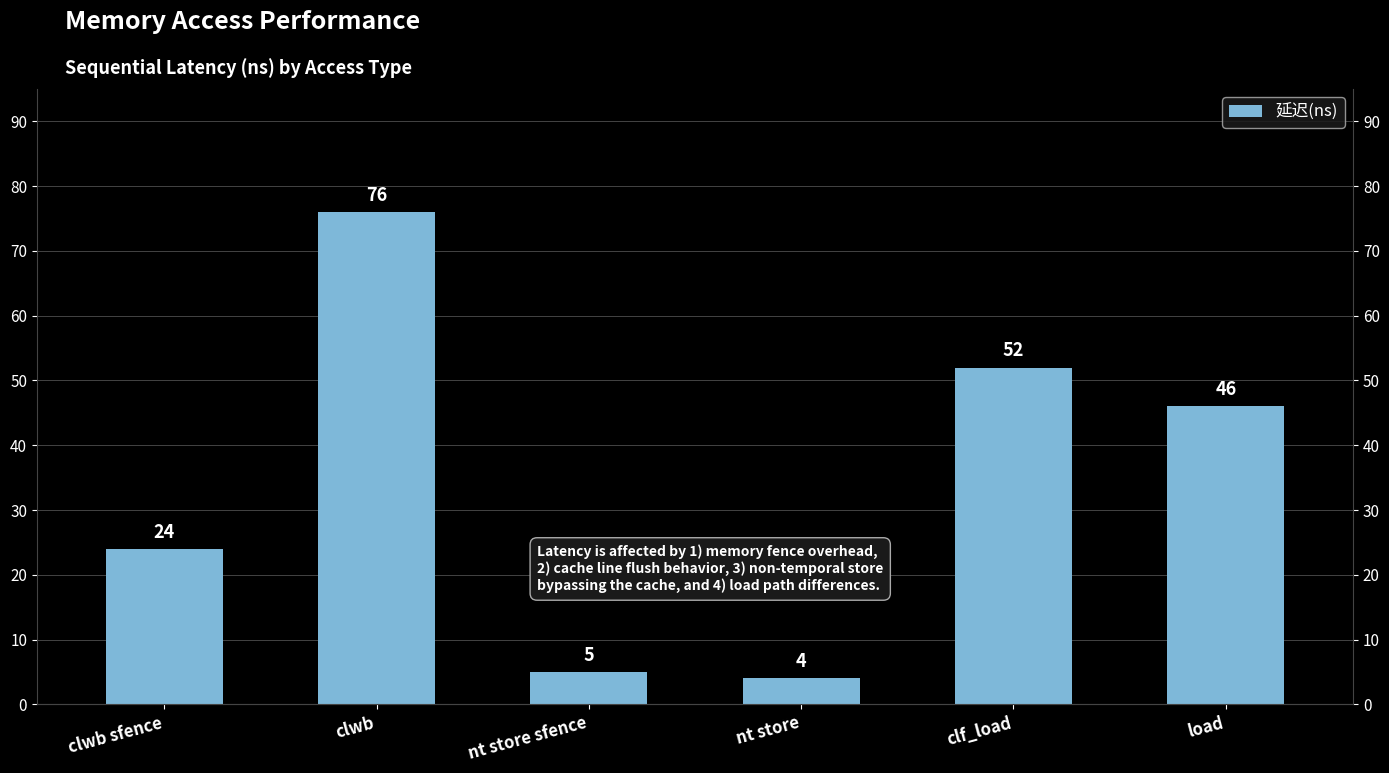

What position from the left is load?

6